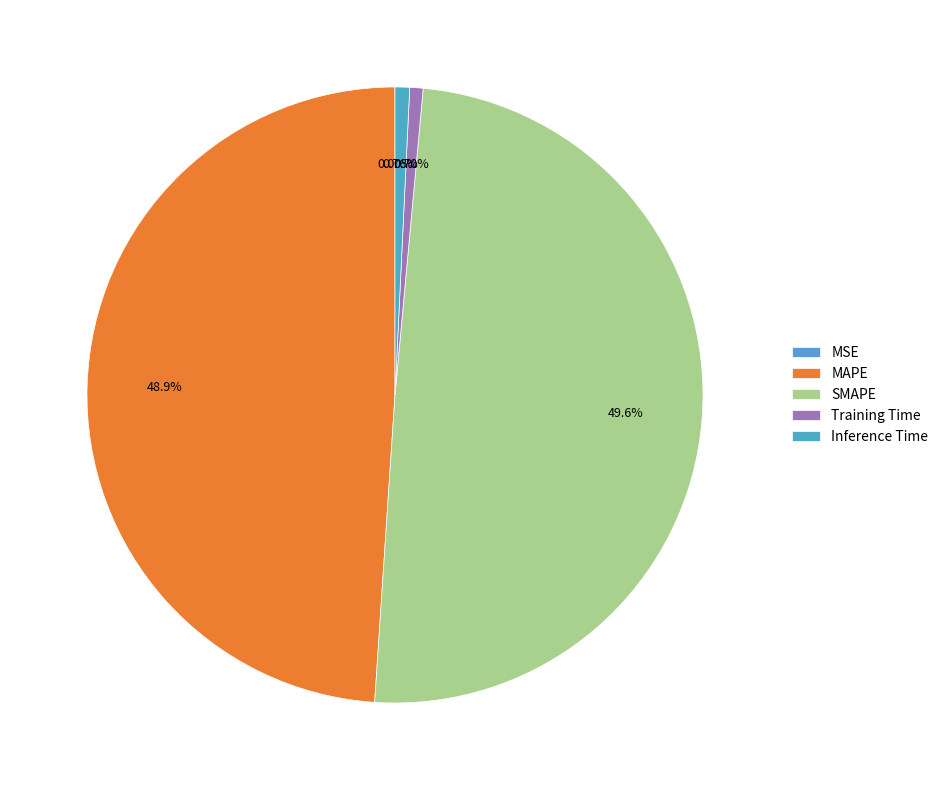

True or false: MAPE accounts for 62% of the total.

False